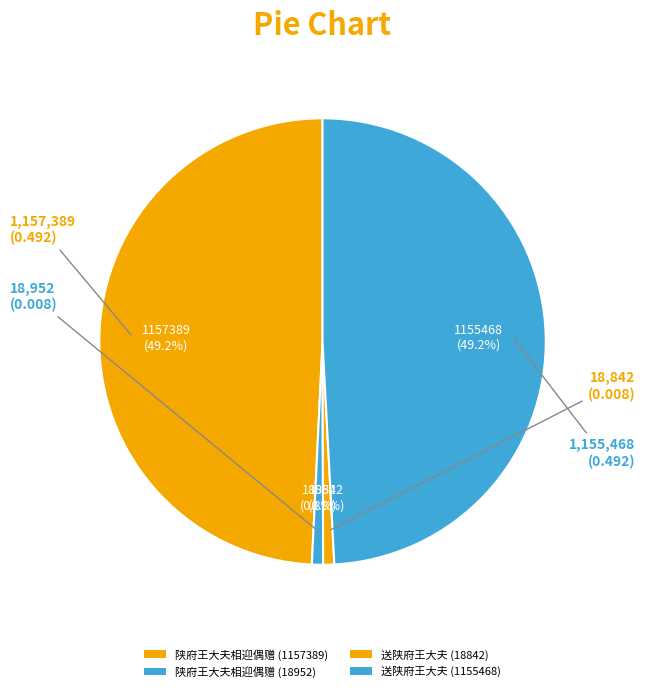

What is the largest slice in the pie chart?

陕府王大夫相迎偶赠 (1157389)